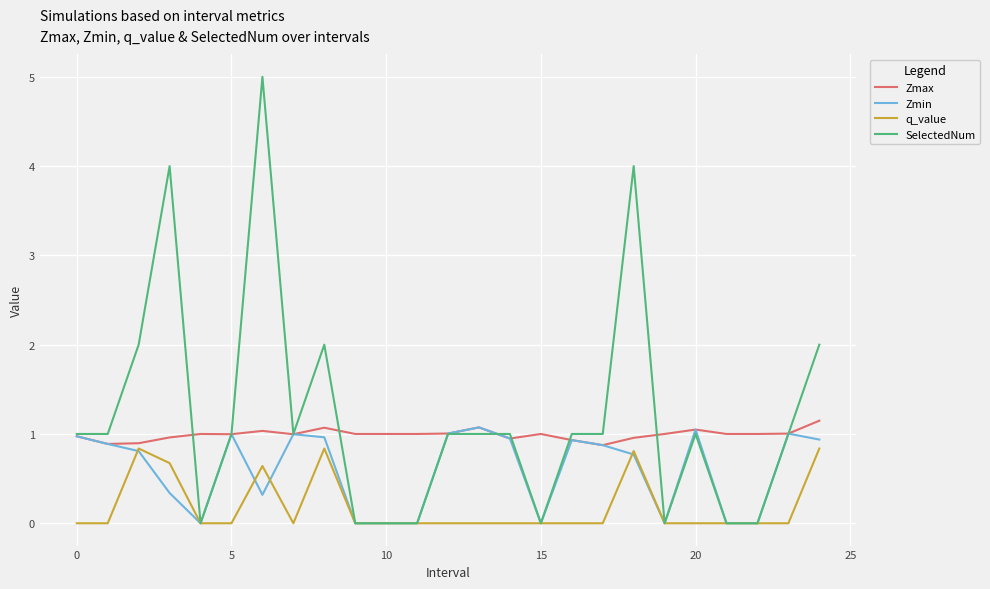

Which series has the widest spread of values?

SelectedNum